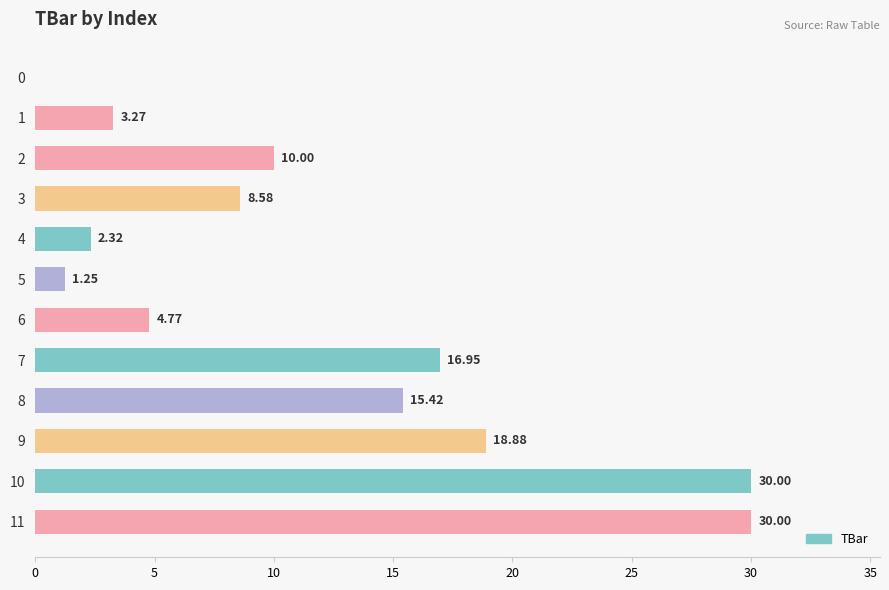

What is the change in value from 1 to 5?

-2.0